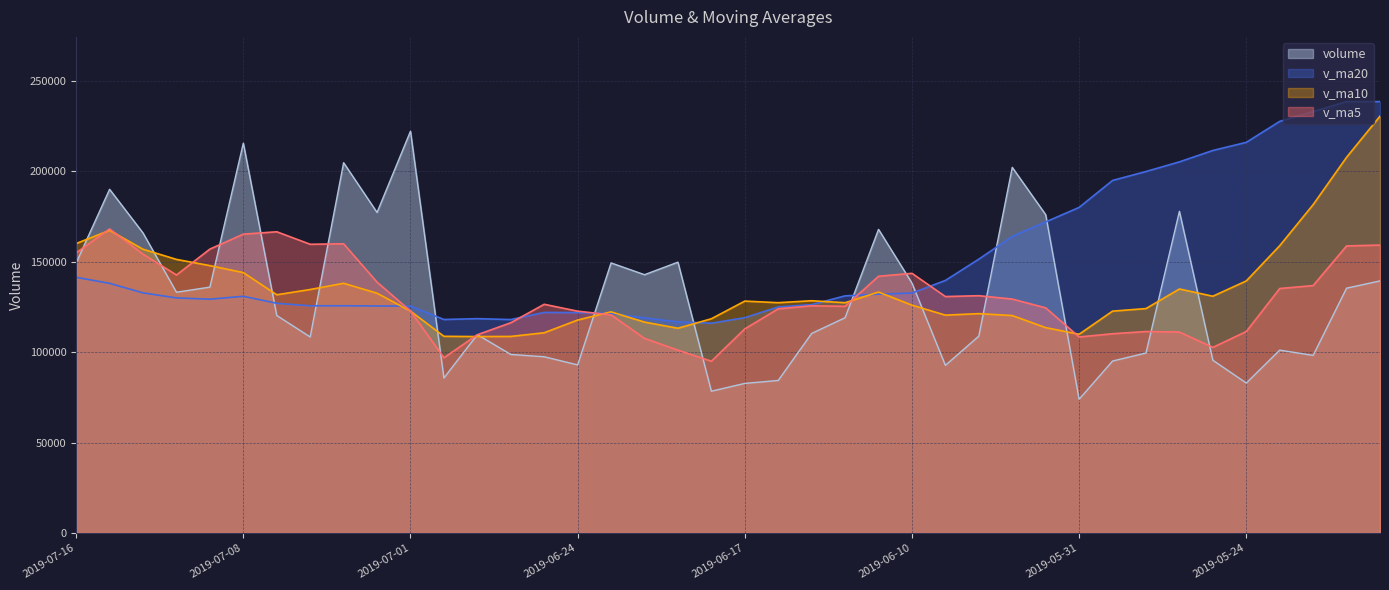

Which series ends up on top after the final intersection of v_ma20 and volume?

v_ma20